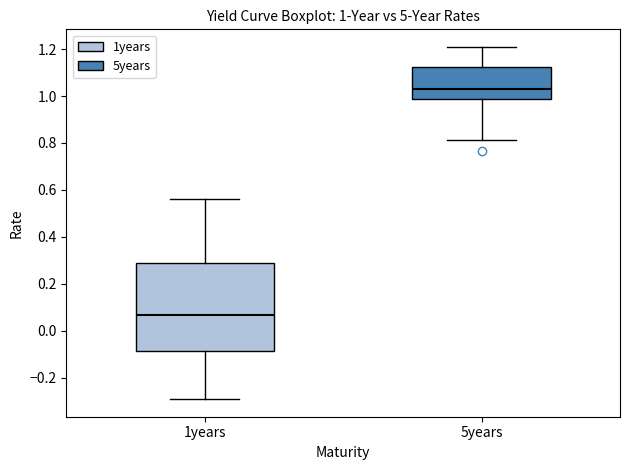

Which box has the highest median line?

5years